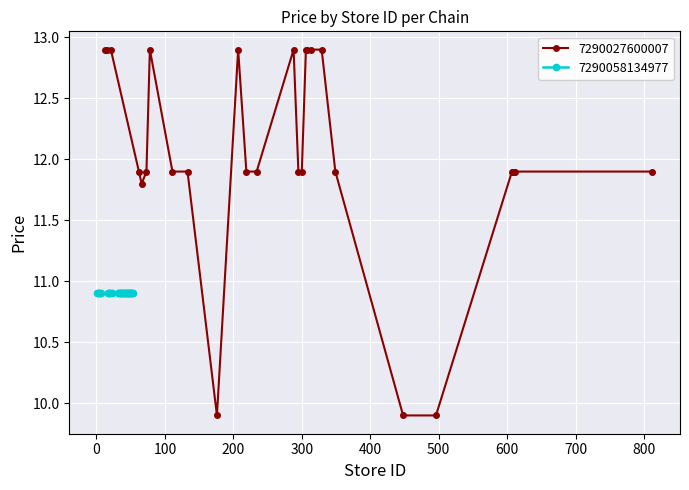

True or false: 7290027600007 has more than 1 points higher than both neighbors.

True